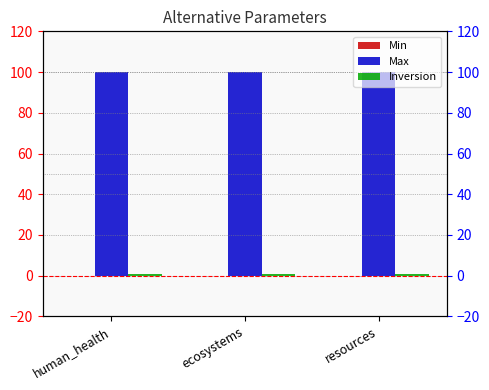

The value of Min at ecosystems is 0. True or false?

True